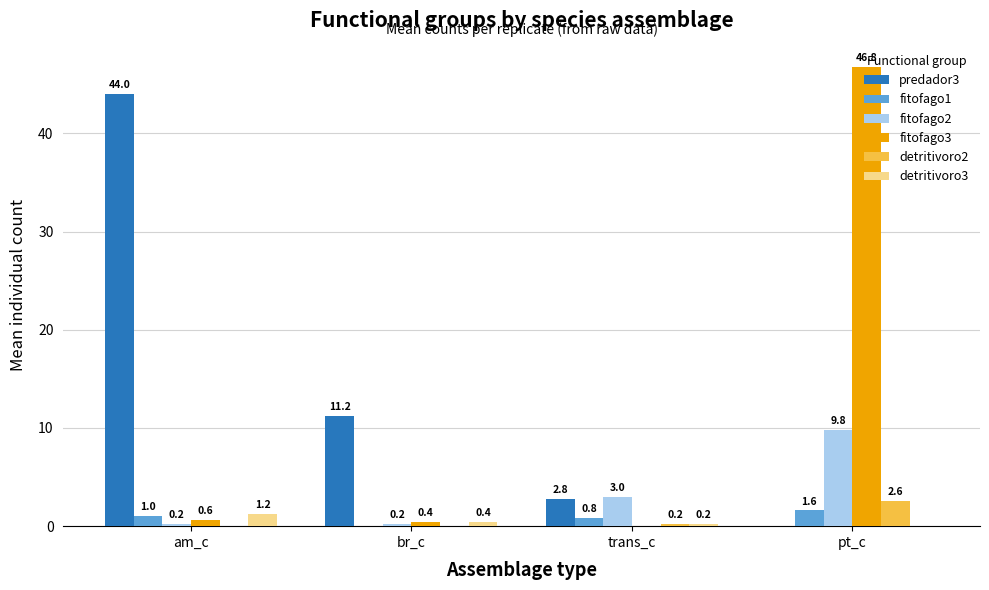

Is it true that predador3 equals 0.0 at pt_c?

True